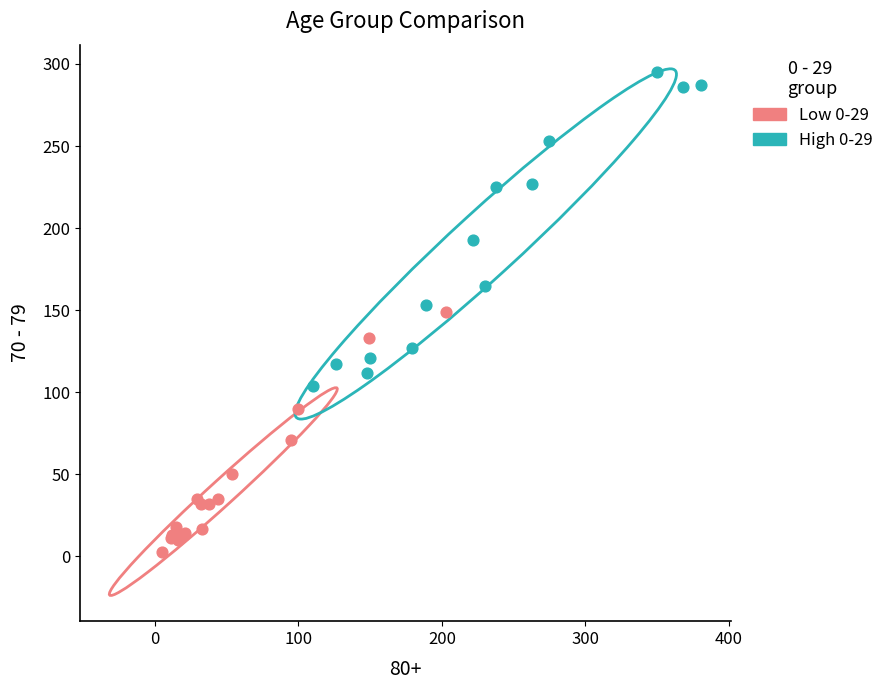

What are all the series names shown in the legend?

Low 0-29, High 0-29